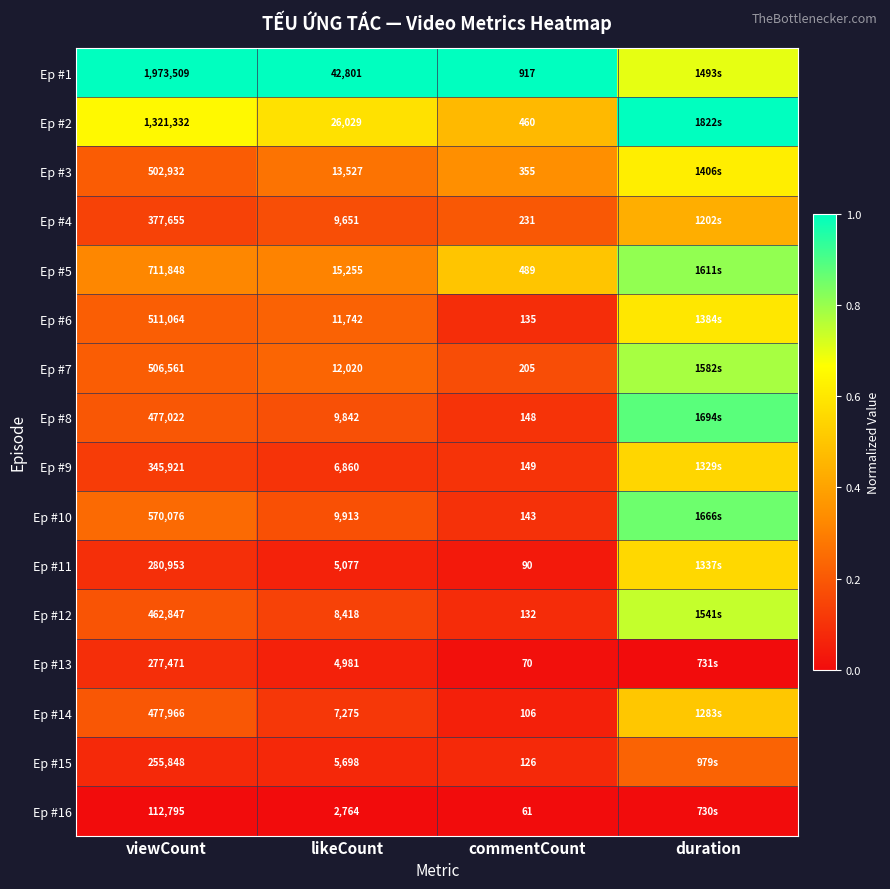

At which category is the sum across all series the highest?

duration